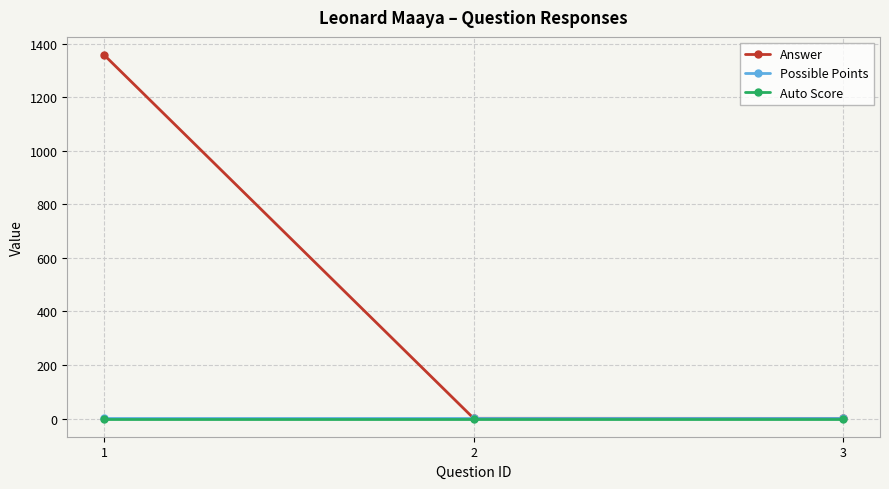

The value of Answer at 1 is 396.0. True or false?

False